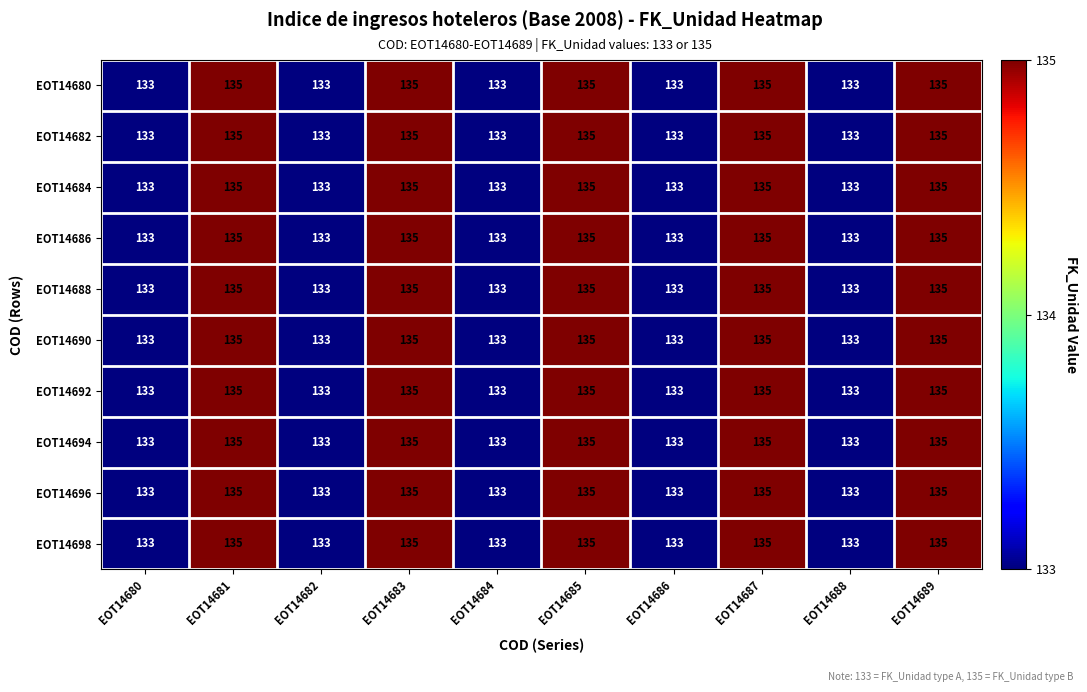

How many distinct data groups are displayed?

10